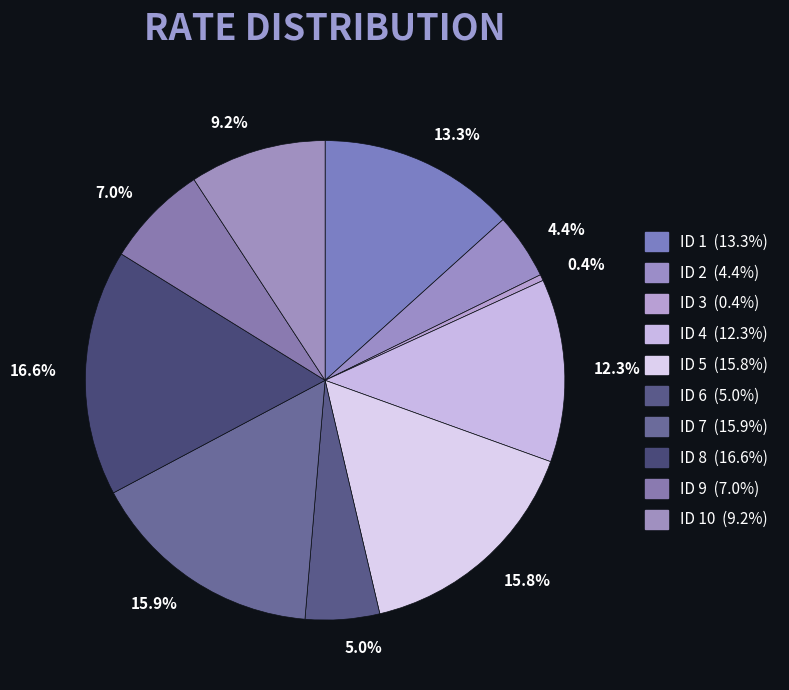

Approximately how many times larger is the value at 7.0% compared to 13.3%?

0.5